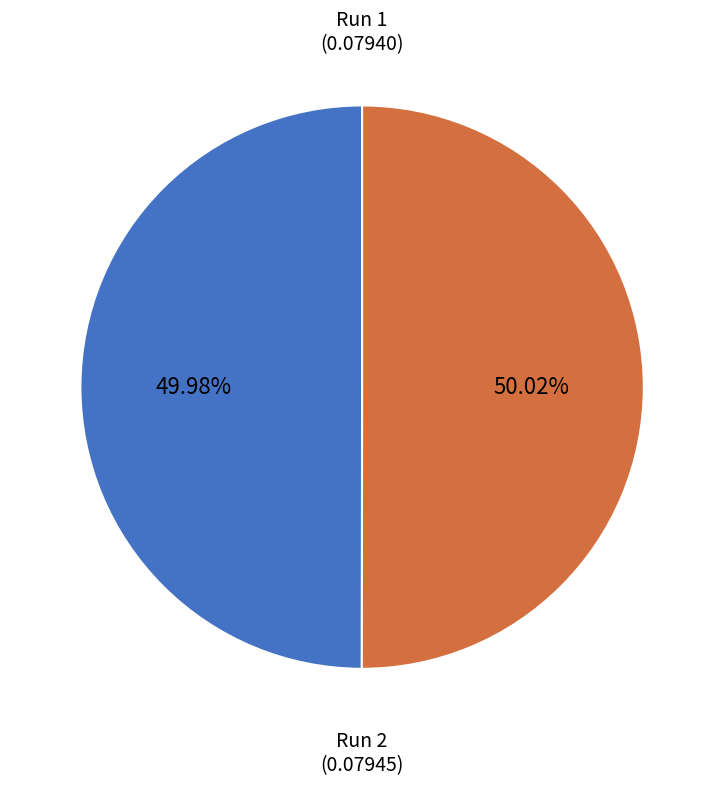

What percentage is the Run 1 slice, to the nearest percent?

50%